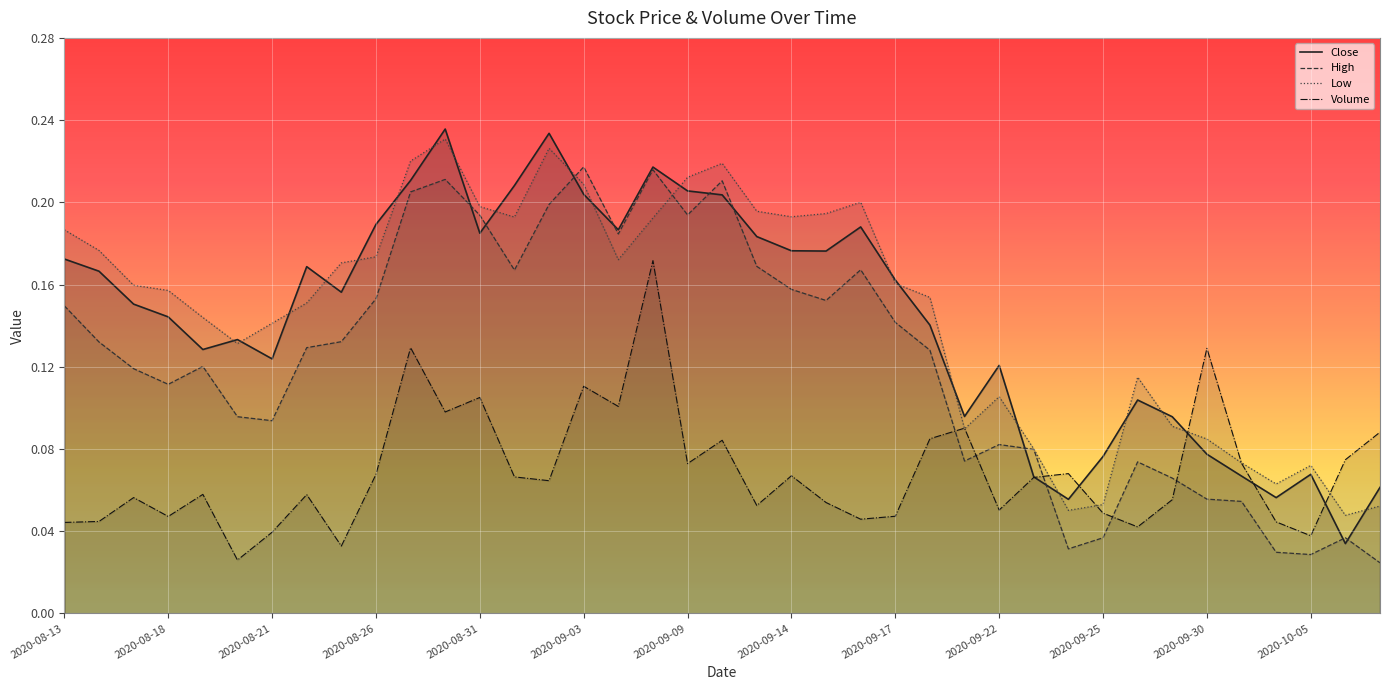

True or false: High has a value of 0.1 at 2020-09-09.

False